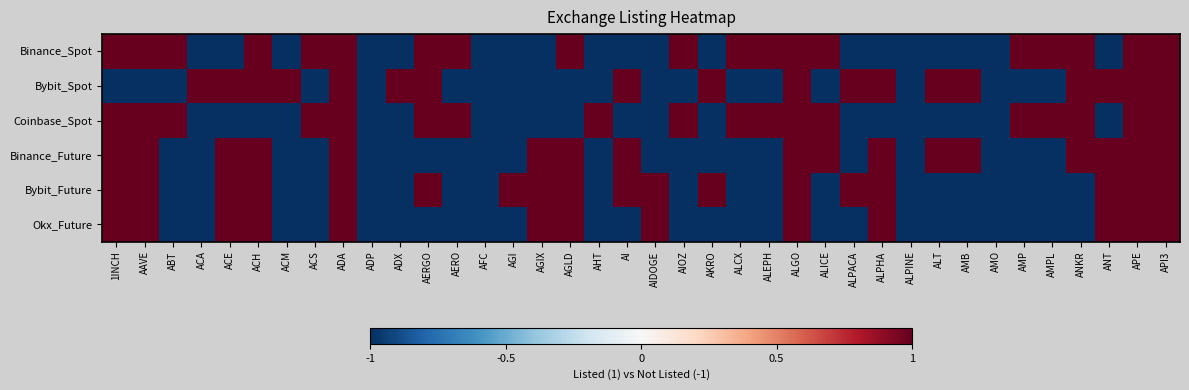

Which label corresponds to the largest value in the chart?

1INCH